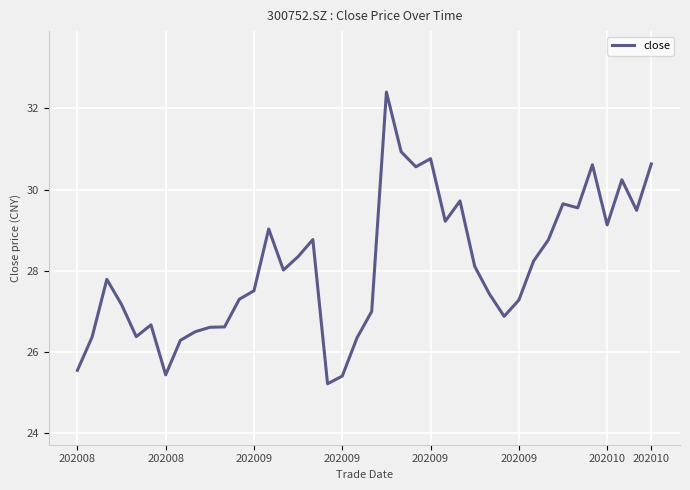

What is the difference between the maximum and minimum values?

7.2